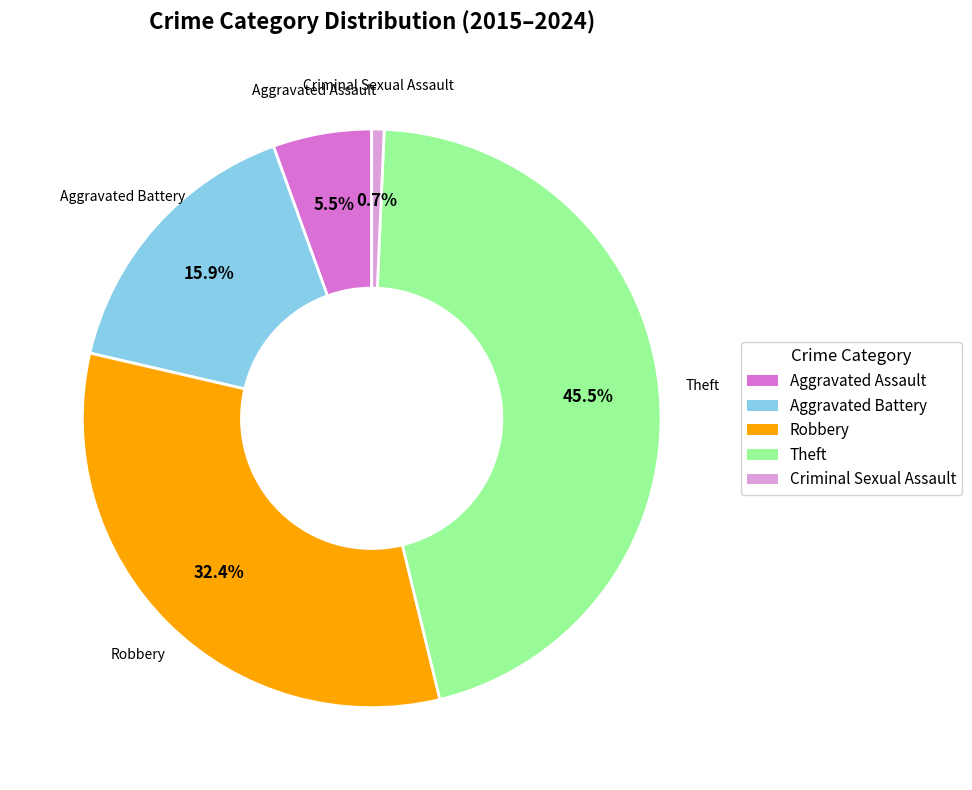

Does any single category account for the majority?

No